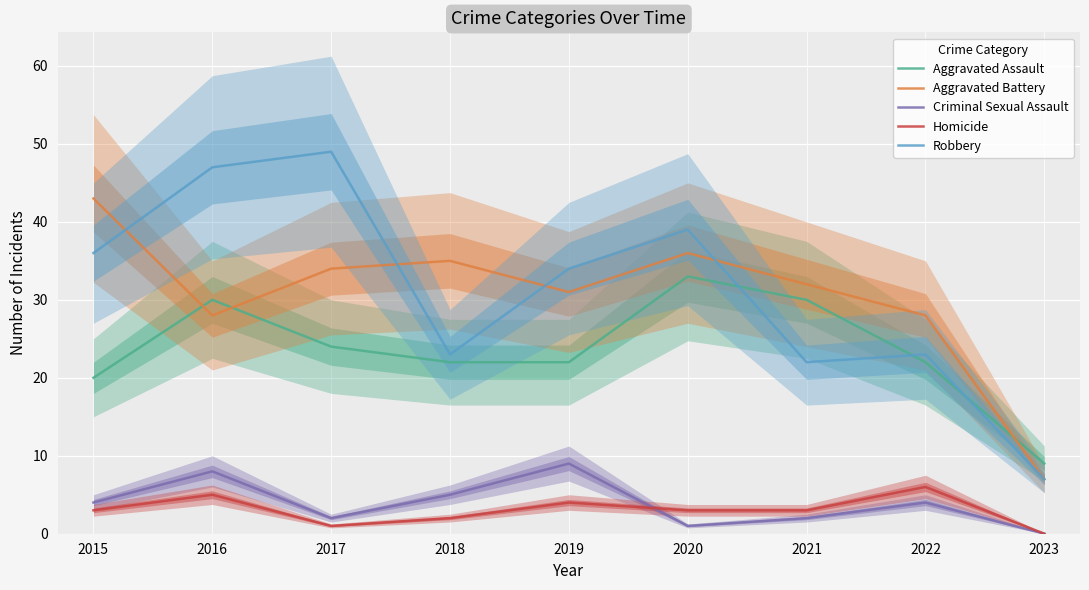

How many interior local valleys does the Homicide series have?

1